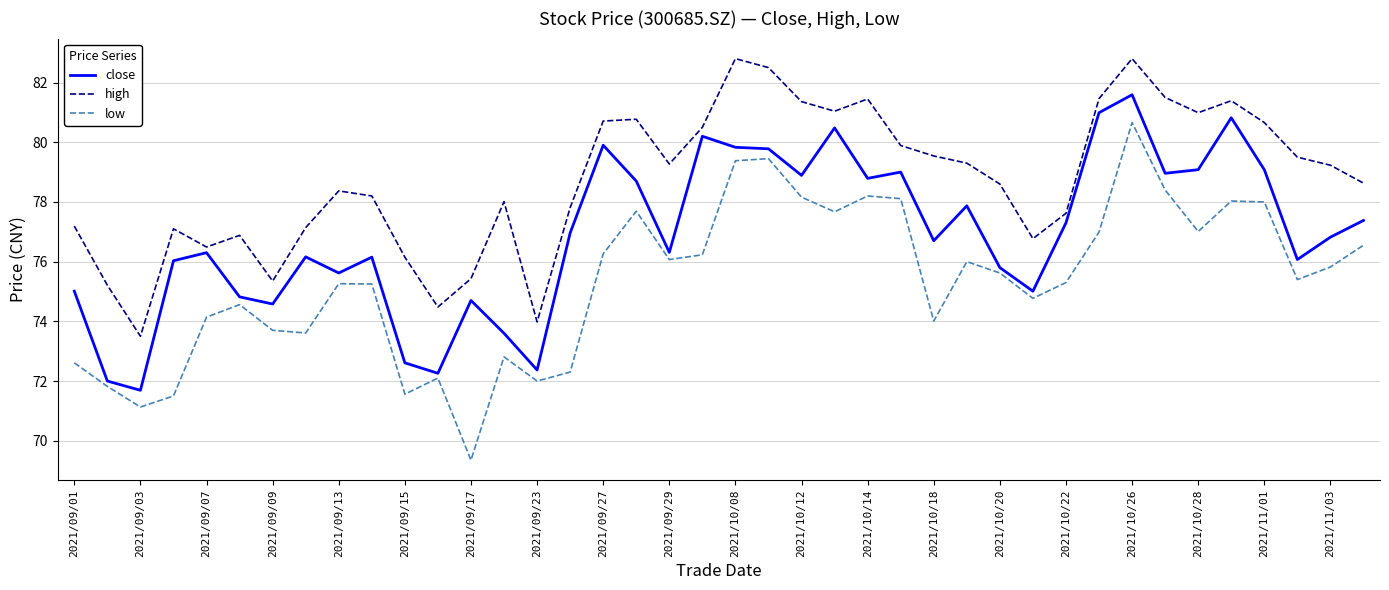

What is the lowest value of the high series?

73.5